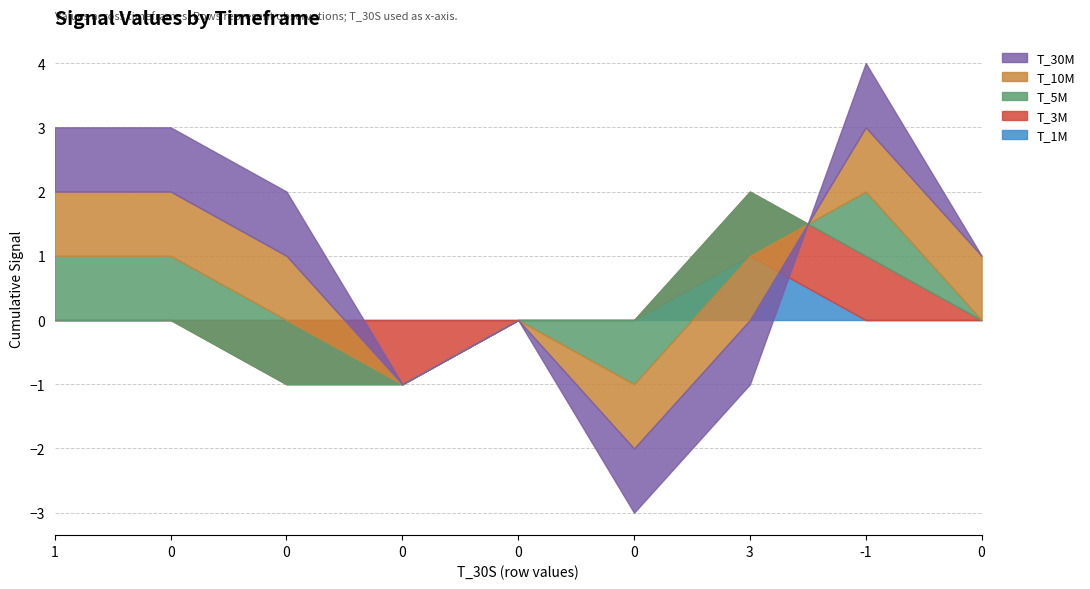

What are all the series names shown in the legend?

T_1M, T_3M, T_5M, T_10M, T_30M